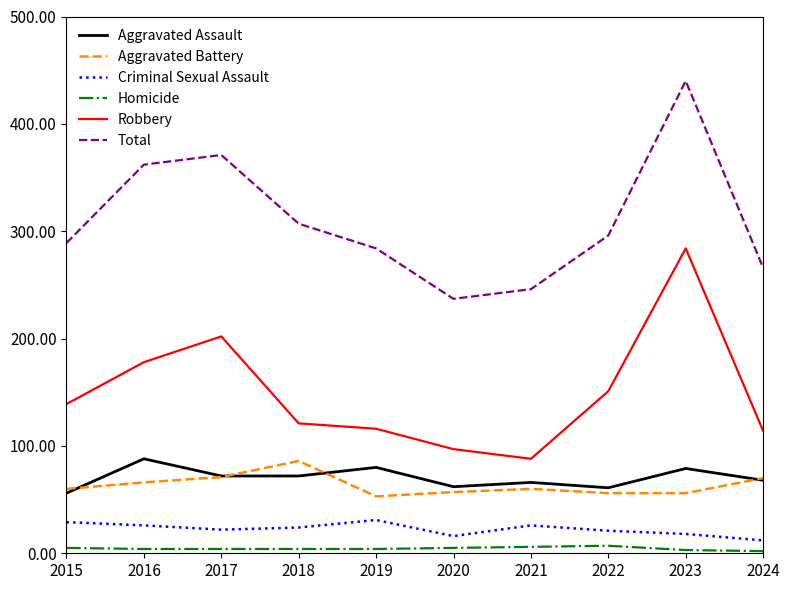

True or false: Aggravated Battery has a value of 28 at 2020.

False